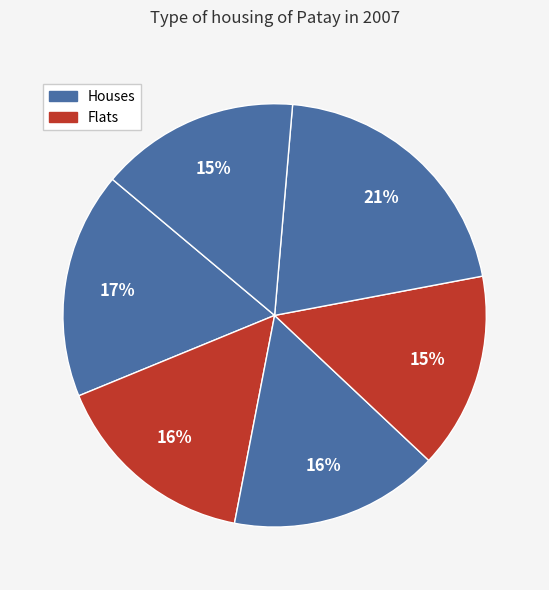

Is there any slice that represents more than half of the pie?

No